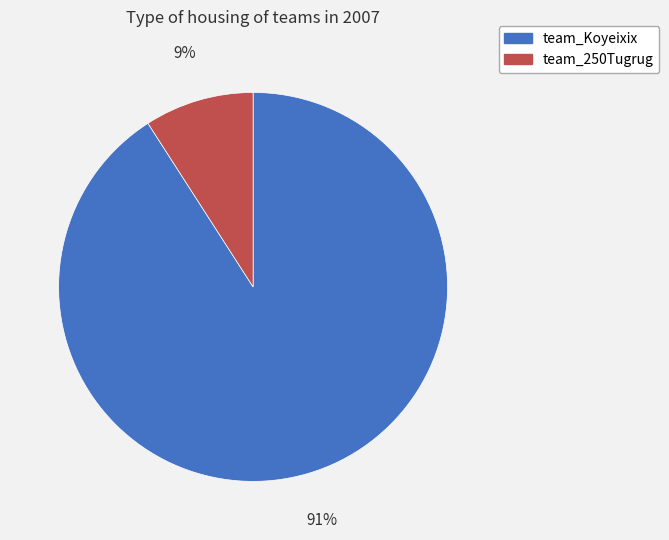

What is the smallest slice in the pie chart?

team_250Tugrug